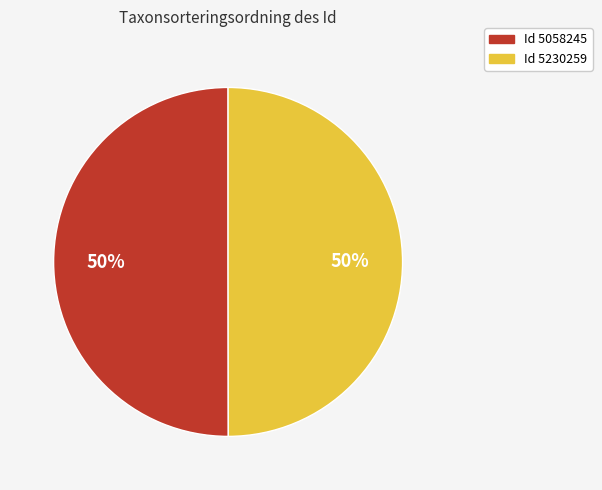

To the nearest percent, what is the average slice percentage?

50%